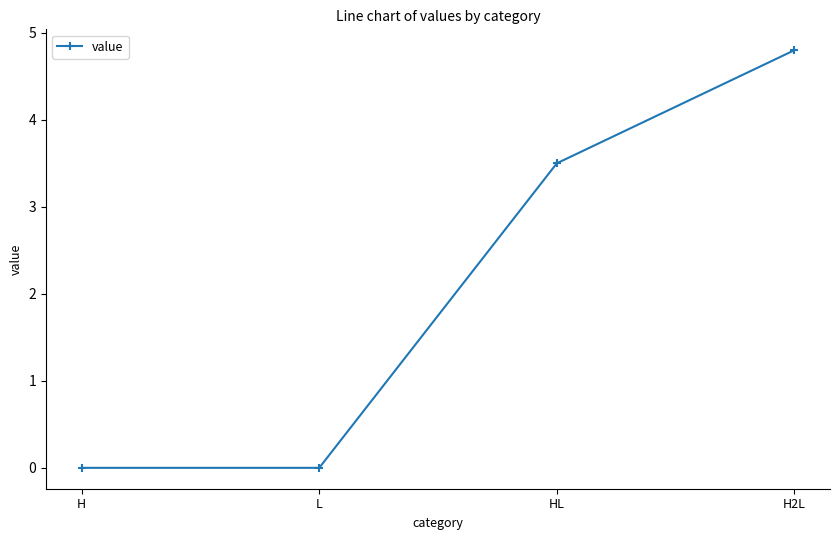

What is the maximum value shown in the chart?

4.8